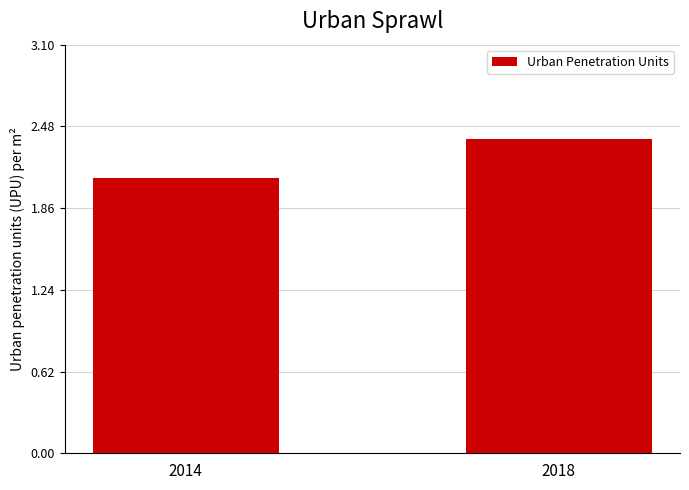

Approximately how many times larger is the value at 2018 compared to 2014?

1.1